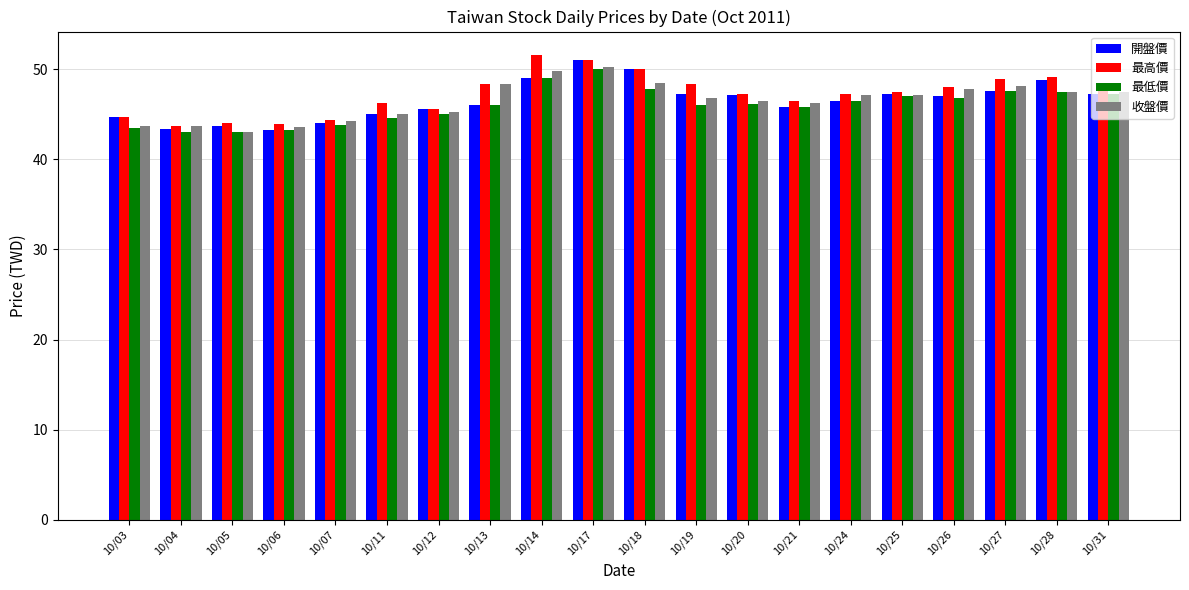

Between 10/07 and 10/31, which series saw the biggest shift?

最高價